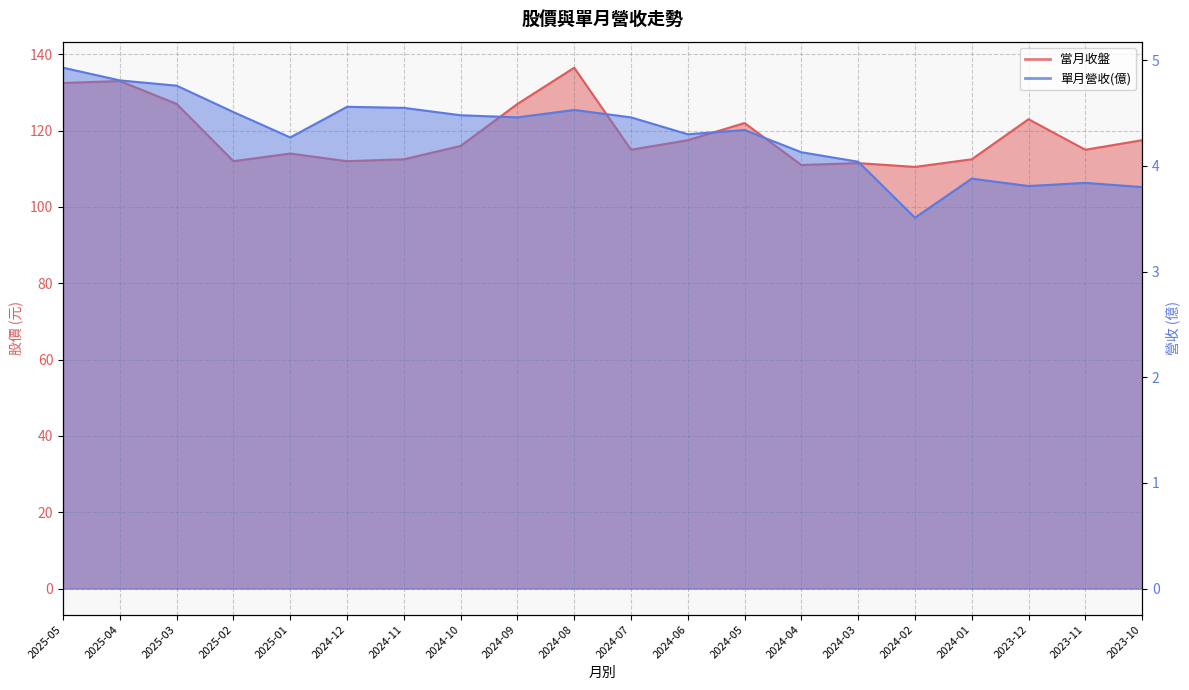

What is the spread (max minus min) of values at 2023-10?

113.7